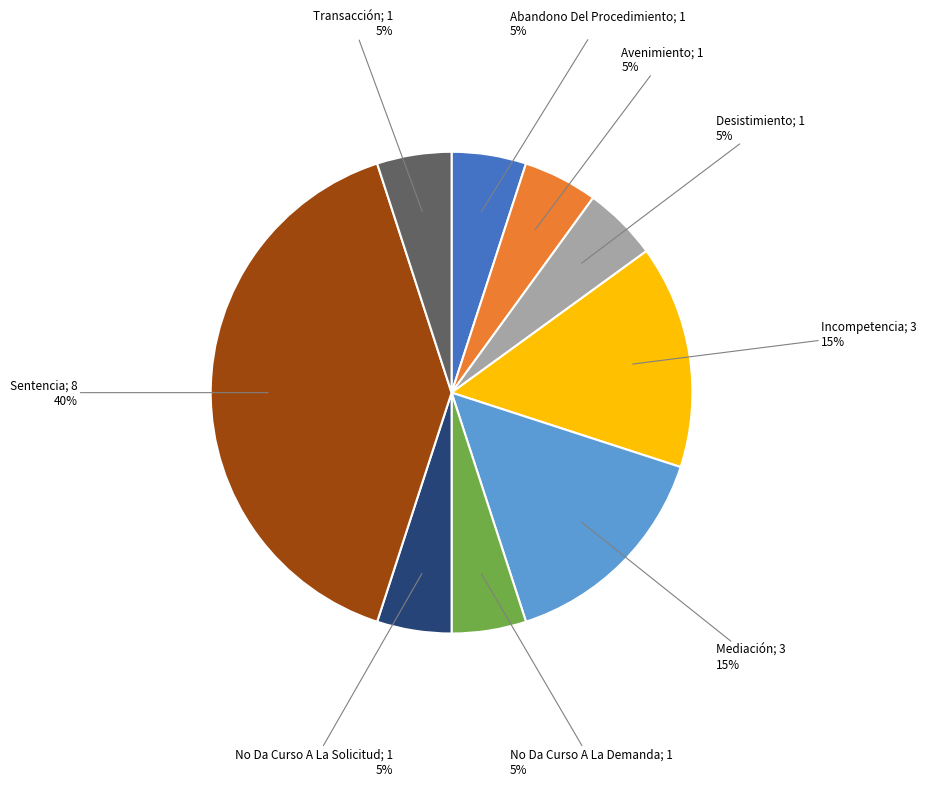

Is there a majority slice in this chart?

No